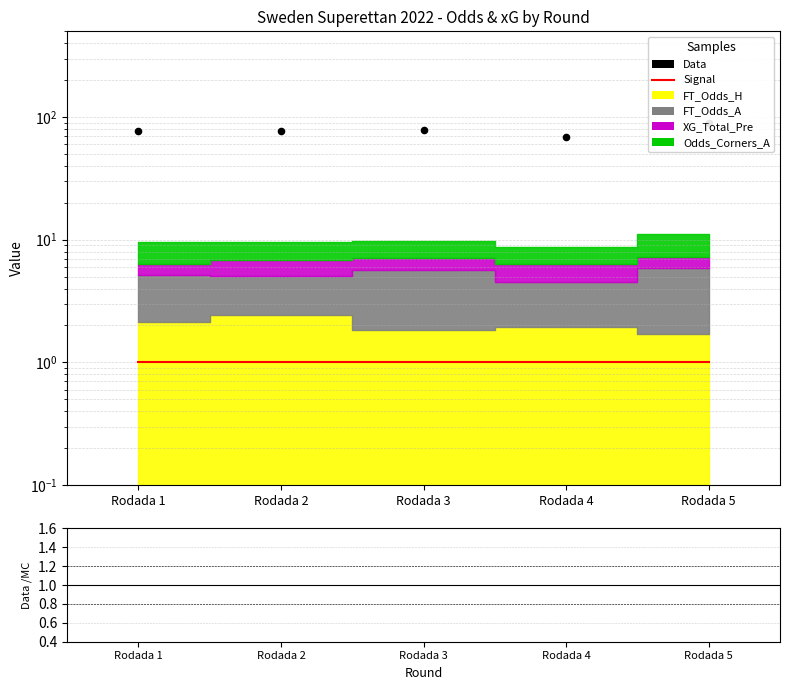

Which series has the largest total across all categories?

Data